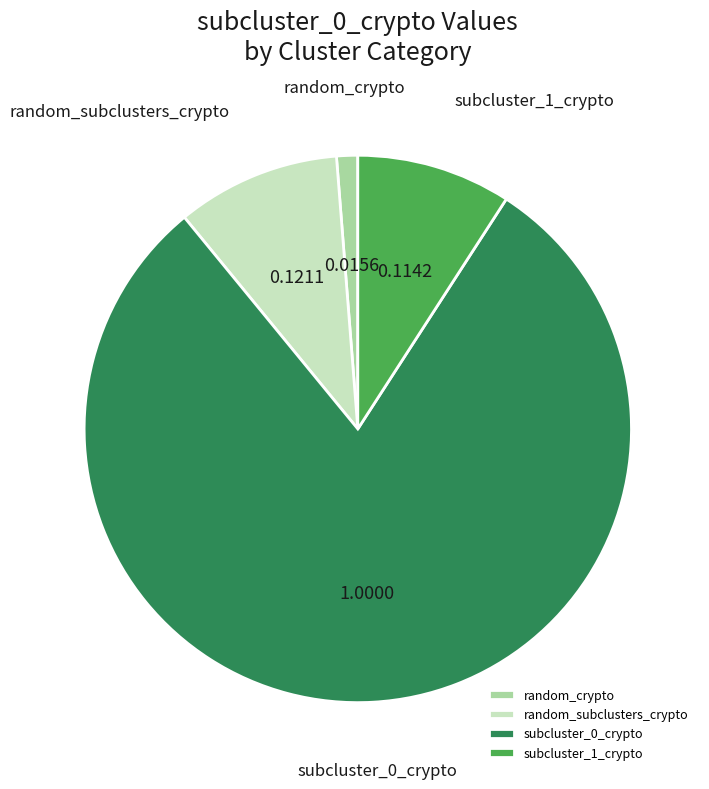

Is it true that random_crypto is 13% of the pie?

False